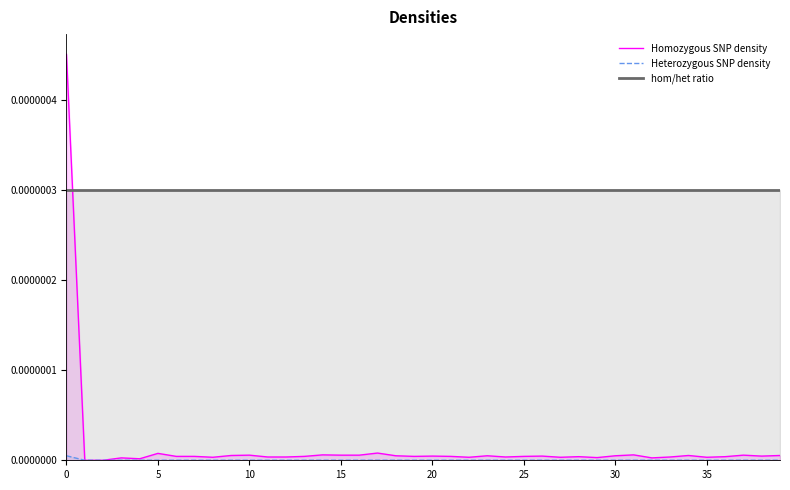

Which category has the lowest value across all series?

5